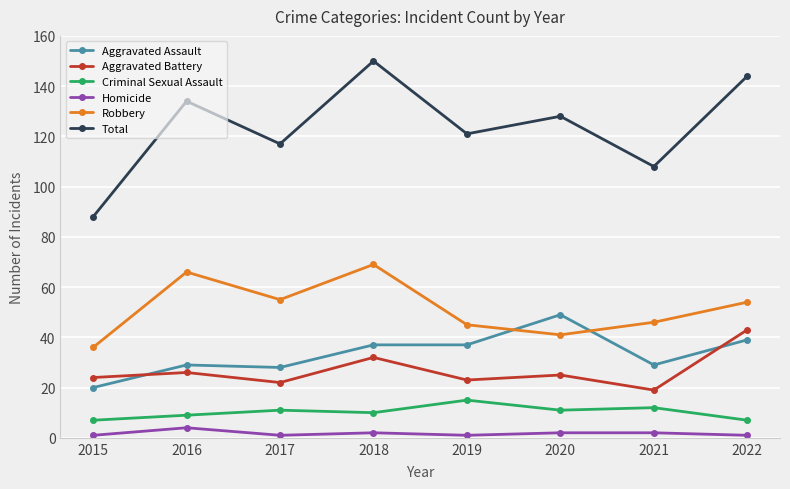

What is the value of the Total point at the 1st from the left?

88